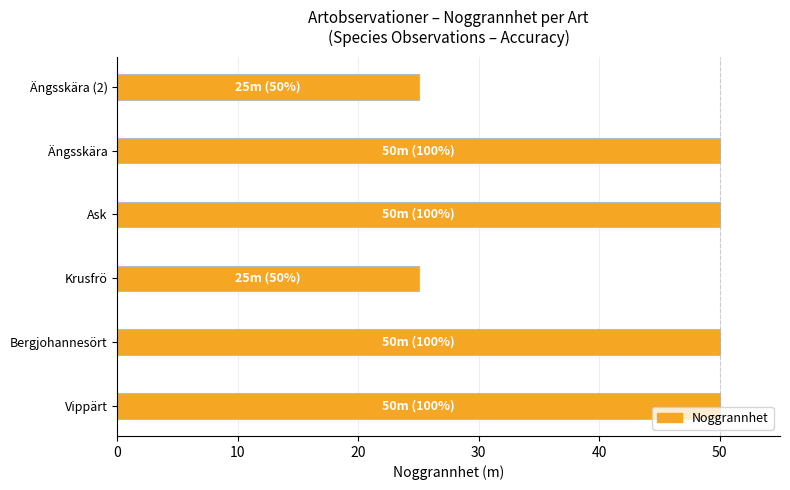

How many values are between 25 and 50?

6